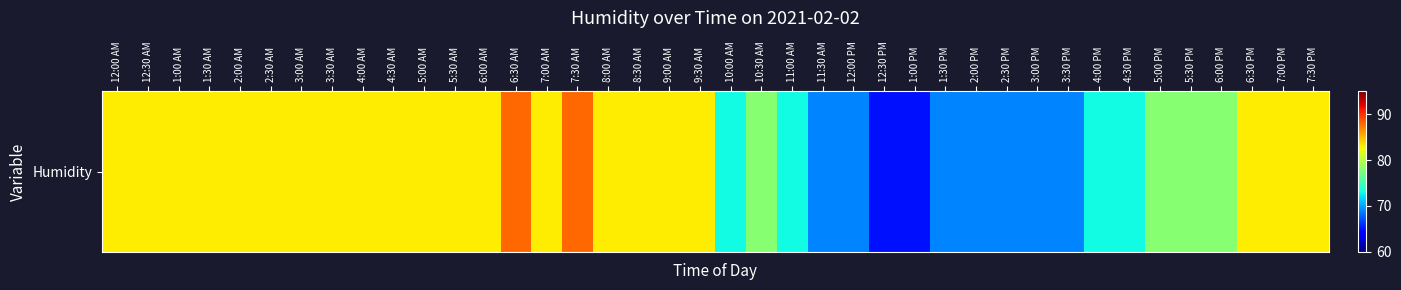

Rank the categories by value from highest to lowest.

6:30 AM, 7:30 AM, 12:00 AM, 12:30 AM, 1:00 AM, 1:30 AM, 2:00 AM, 2:30 AM, 3:00 AM, 3:30 AM, 4:00 AM, 4:30 AM, 5:00 AM, 5:30 AM, 6:00 AM, 7:00 AM, 8:00 AM, 8:30 AM, 9:00 AM, 9:30 AM, 6:30 PM, 7:00 PM, 7:30 PM, 10:30 AM, 5:00 PM, 5:30 PM, 6:00 PM, 10:00 AM, 11:00 AM, 4:00 PM, 4:30 PM, 11:30 AM, 12:00 PM, 1:30 PM, 2:00 PM, 2:30 PM, 3:00 PM, 3:30 PM, 12:30 PM, 1:00 PM